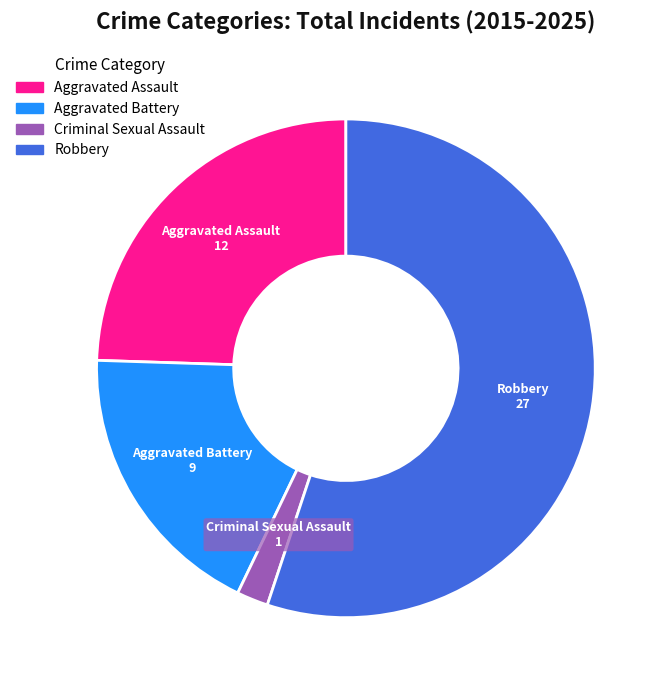

Is there a majority slice in this chart?

Yes